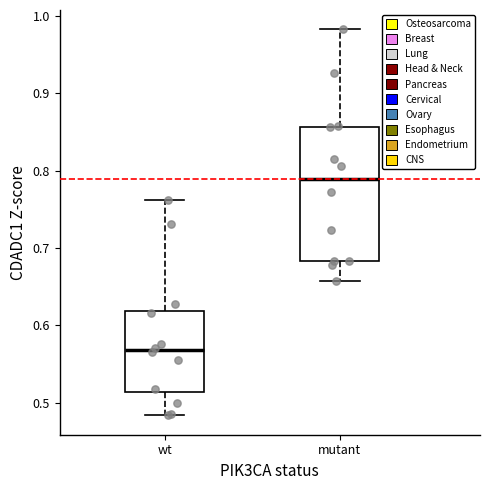

Reading left to right, read every box against the y-axis: the position of its median line, the range the box covers, and the ends of its whiskers. The values are not printed on the chart, so give them approximately, as read against the axis.

wt: median 0.57, box 0.51 to 0.62, whiskers 0.48 to 0.76
mutant: median 0.79, box 0.68 to 0.86, whiskers 0.66 to 0.98